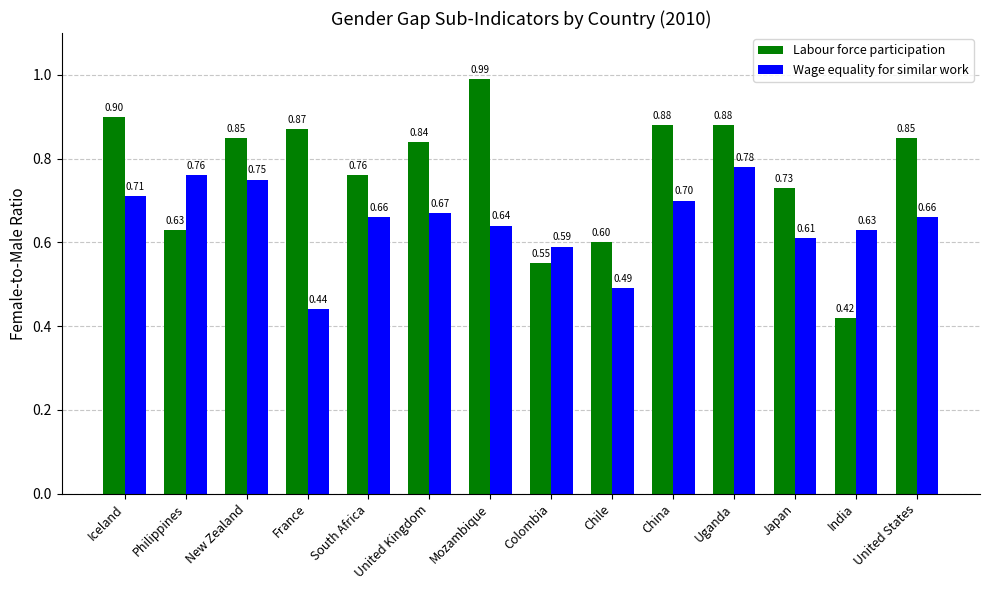

Is the value of Wage equality for similar work at Chile greater than the value of Labour force participation at Uganda?

No